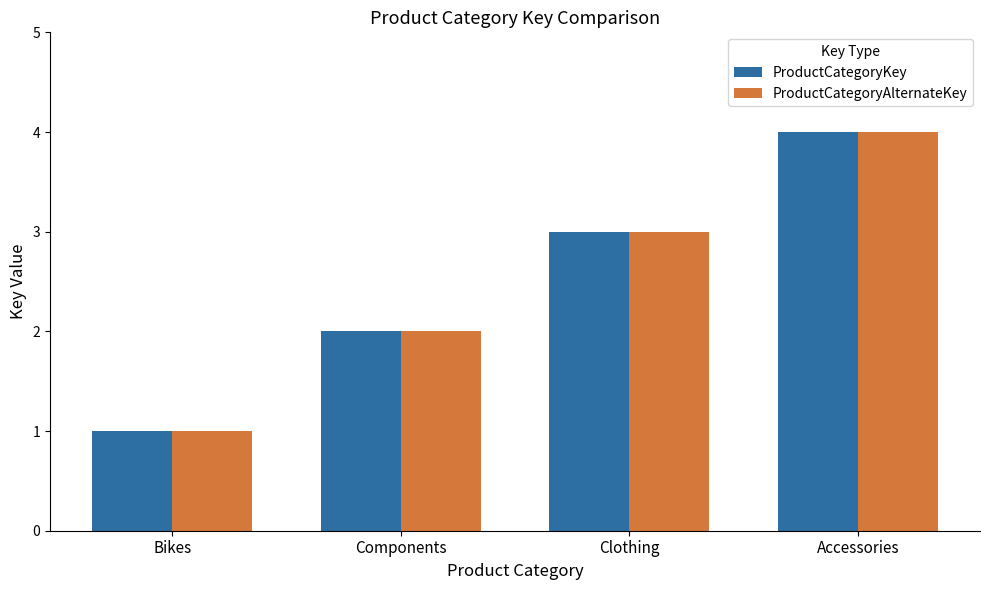

What is the difference between the maximum and minimum values in the ProductCategoryAlternateKey series?

3